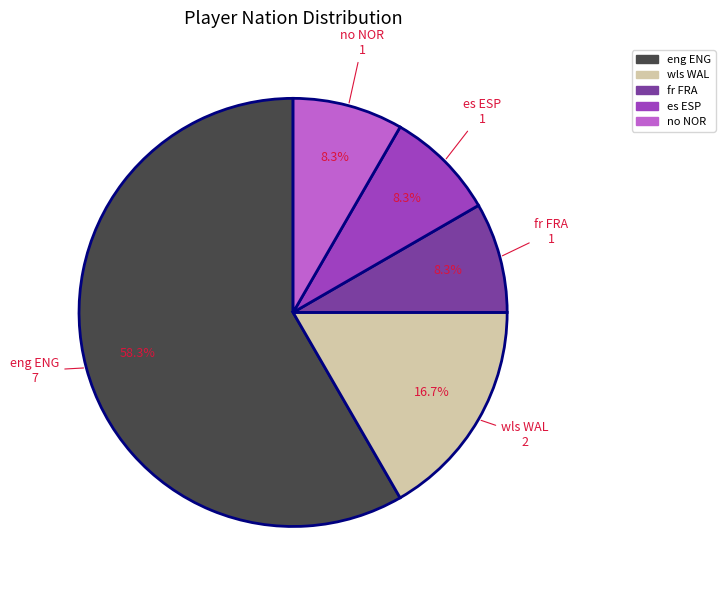

Do wls WAL and es ESP together represent more than half of the pie?

No